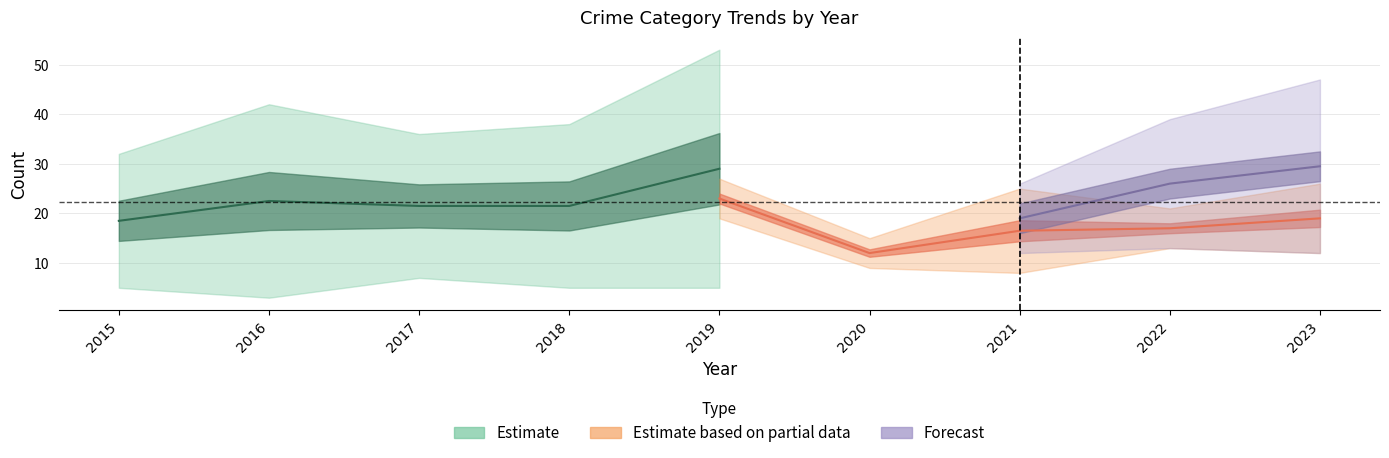

At which category is the sum across all series the highest?

2019